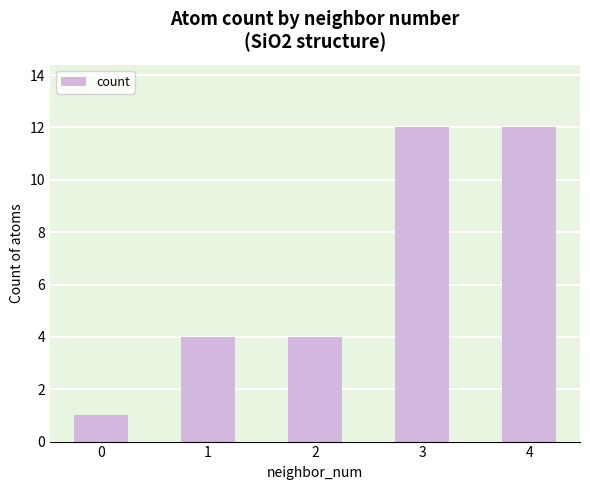

What is the value of the 3rd bar from the left?

4